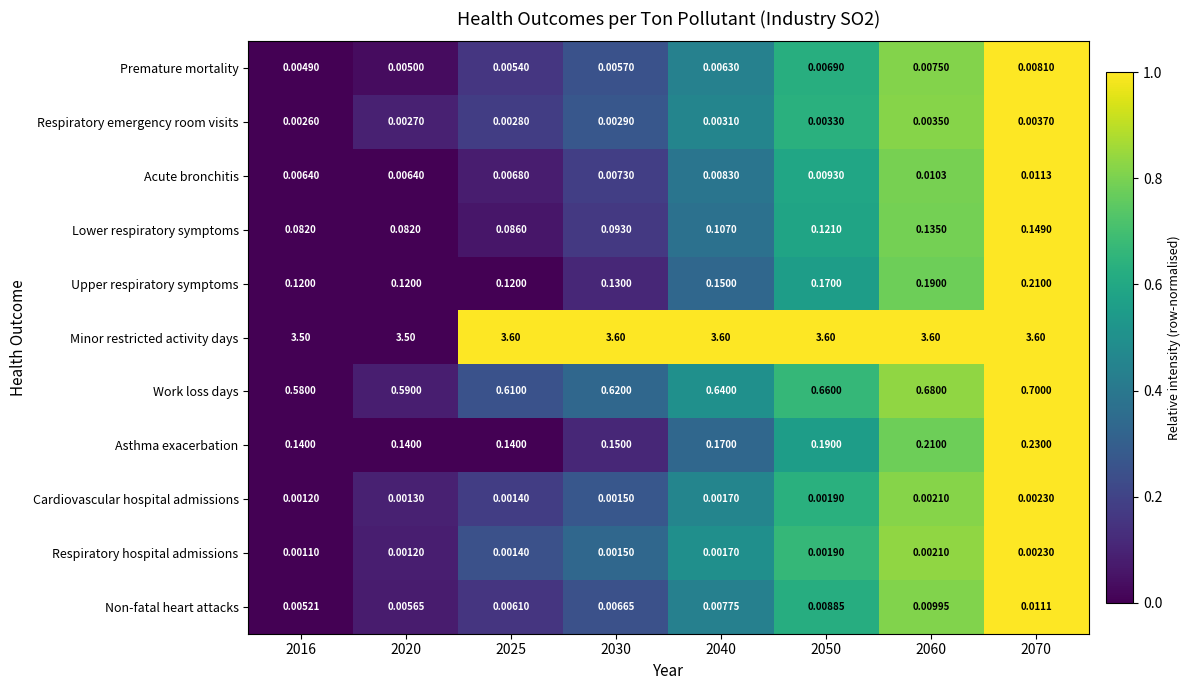

Which series changed the most between 2020 and 2040?

Minor restricted activity days